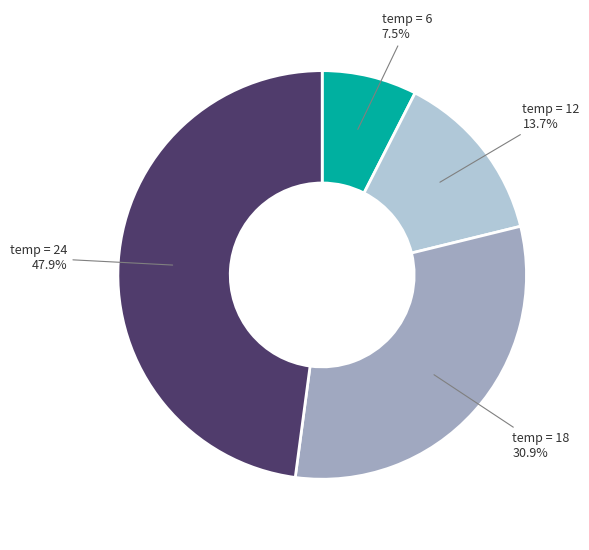

Is there a majority slice in this chart?

No